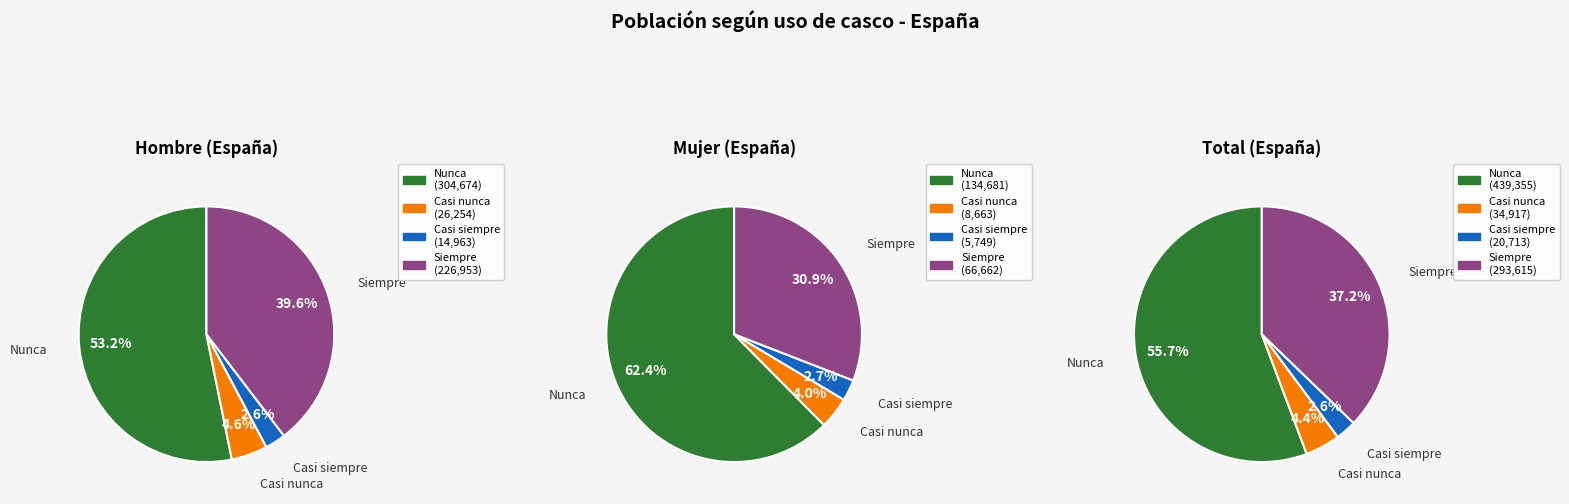

How many slices are in this pie chart?

4